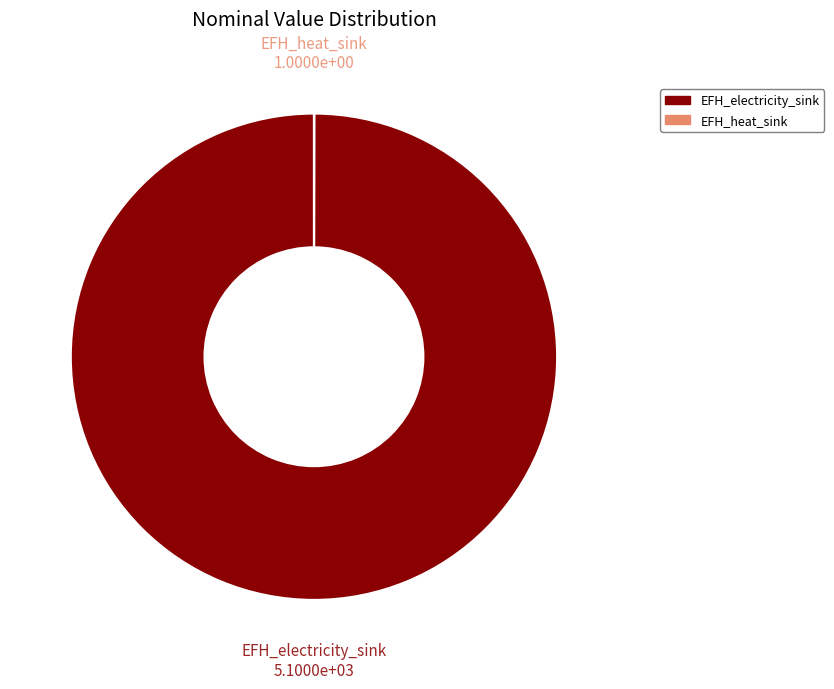

Does any single category account for the majority?

Yes